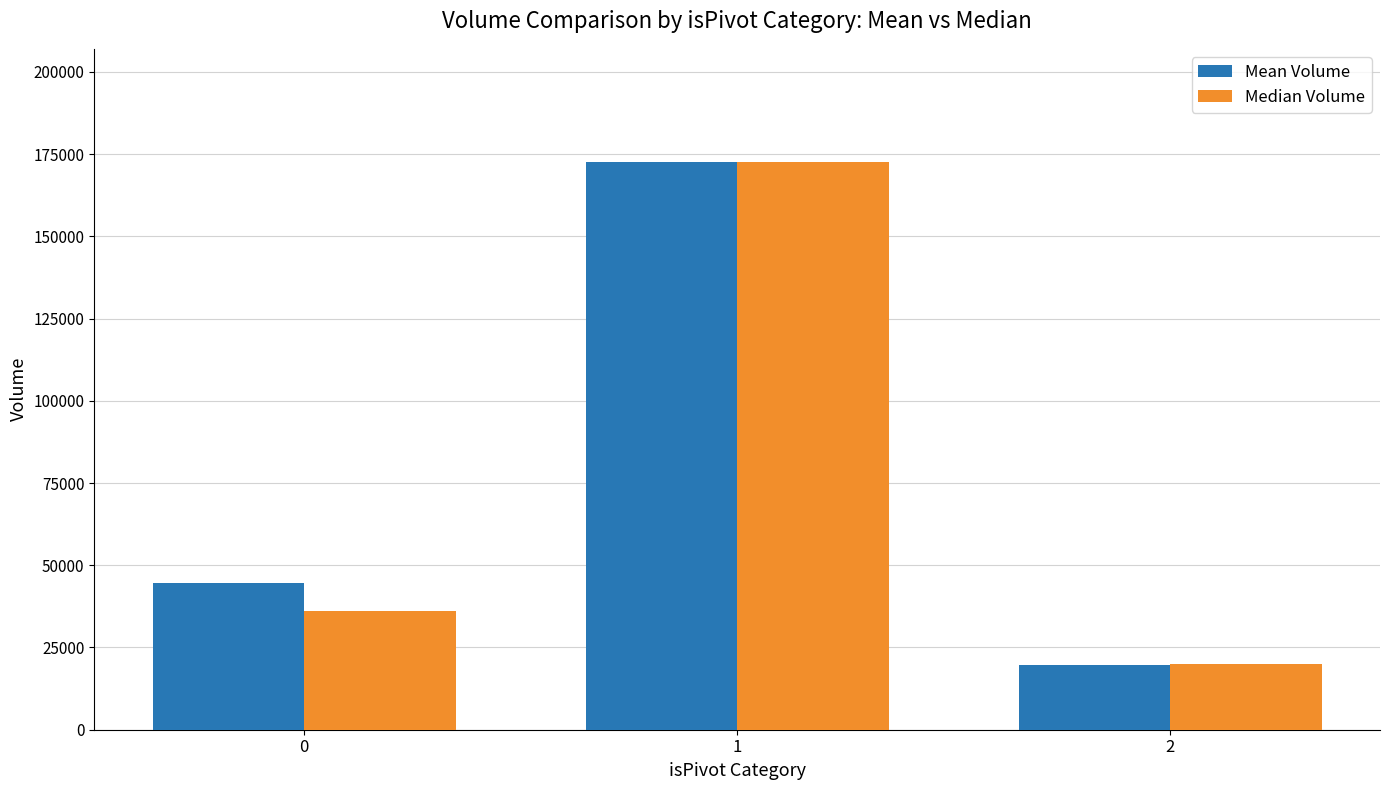

The value of Mean Volume at 1 is 172500. True or false?

True